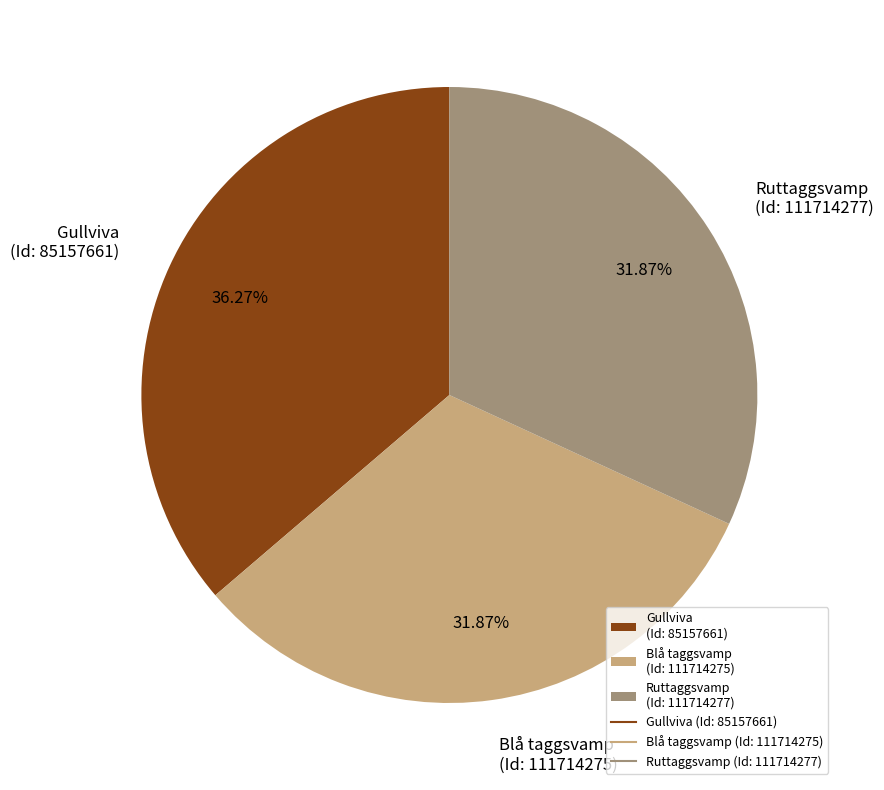

What is the ratio of the value at Blå taggsvamp (Id: 111714275) to the value at Ruttaggsvamp (Id: 111714277)?

1.0